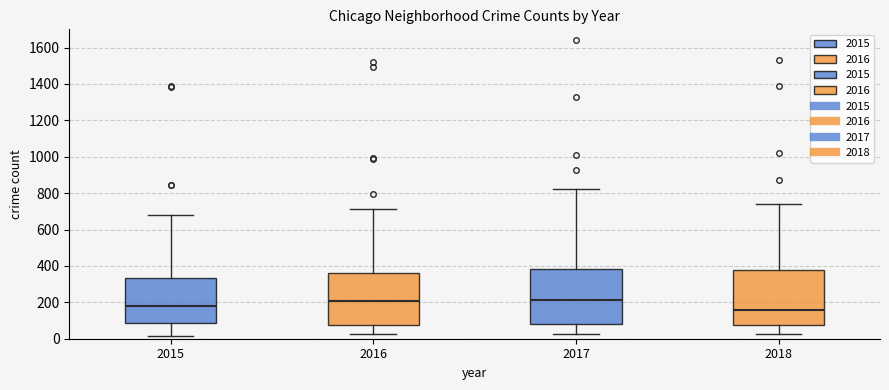

Where does the upper whisker of the box at x = 2018 end on the y-axis? The values are not printed on the chart, so give them approximately, as read against the axis.

740